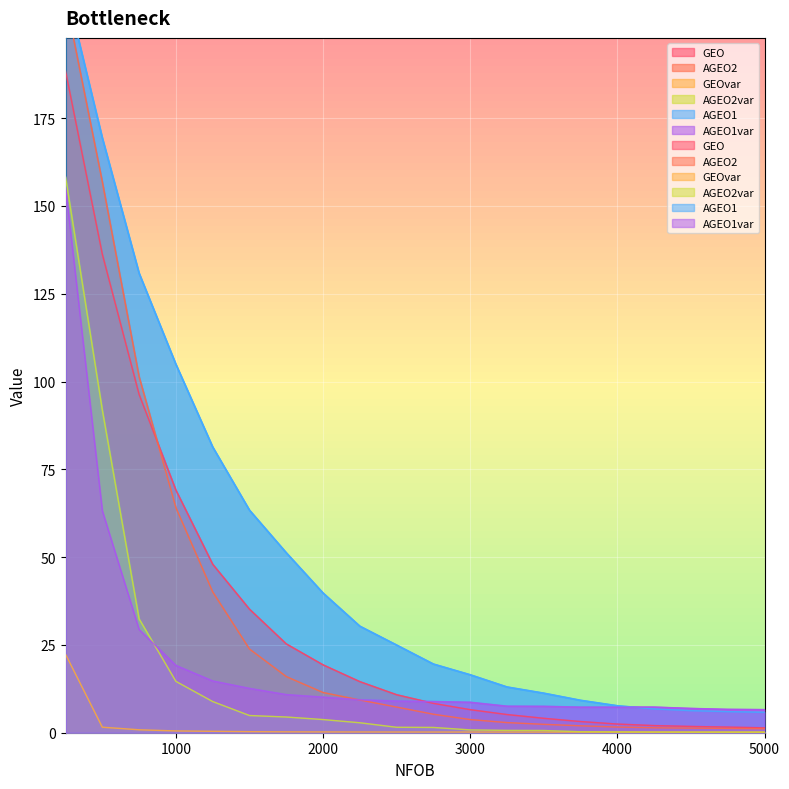

Reading right to left, list all the values displayed in this chart.

GEO: 5000=1.4	4750=1.6	4500=1.8	4250=2.0	4000=2.5	3750=3.2	3500=4.1	3250=5.2	3000=6.6	2750=8.4	2500=10.8	2250=14.5	2000=19.3	1750=25.3	1500=35.2	1250=48.0	1000=69.1	750=96.3	500=136.3	250=188.4
AGEO2: 5000=1.1	4750=1.2	4500=1.3	4250=1.4	4000=1.6	3750=2.0	3500=2.4	3250=2.9	3000=3.7	2750=5.3	2500=7.3	2250=9.3	2000=11.4	1750=16.0	1500=23.8	1250=40.1	1000=64.1	750=101.4	500=156.9	250=209.1
GEOvar: 5000=0.2	4750=0.2	4500=0.2	4250=0.2	4000=0.2	3750=0.2	3500=0.2	3250=0.2	3000=0.2	2750=0.2	2500=0.2	2250=0.2	2000=0.2	1750=0.2	1500=0.3	1250=0.4	1000=0.5	750=0.8	500=1.6	250=22.3
AGEO2var: 5000=0.2	4750=0.2	4500=0.2	4250=0.2	4000=0.2	3750=0.3	3500=0.6	3250=0.7	3000=0.8	2750=1.5	2500=1.5	2250=2.8	2000=3.7	1750=4.5	1500=4.9	1250=8.9	1000=14.6	750=32.4	500=91.9	250=158.3
AGEO1: 5000=5.8	4750=6.0	4500=6.3	4250=6.8	4000=7.7	3750=9.2	3500=11.3	3250=13.0	3000=16.5	2750=19.6	2500=25.0	2250=30.3	2000=39.8	1750=51.3	1500=63.4	1250=81.4	1000=104.9	750=130.8	500=169.4	250=212.7
AGEO1var: 5000=6.6	4750=6.6	4500=6.9	4250=7.3	4000=7.3	3750=7.3	3500=7.5	3250=7.5	3000=8.7	2750=8.9	2500=9.0	2250=9.4	2000=10.1	1750=10.9	1500=12.6	1250=14.7	1000=19.2	750=29.4	500=63.2	250=155.3